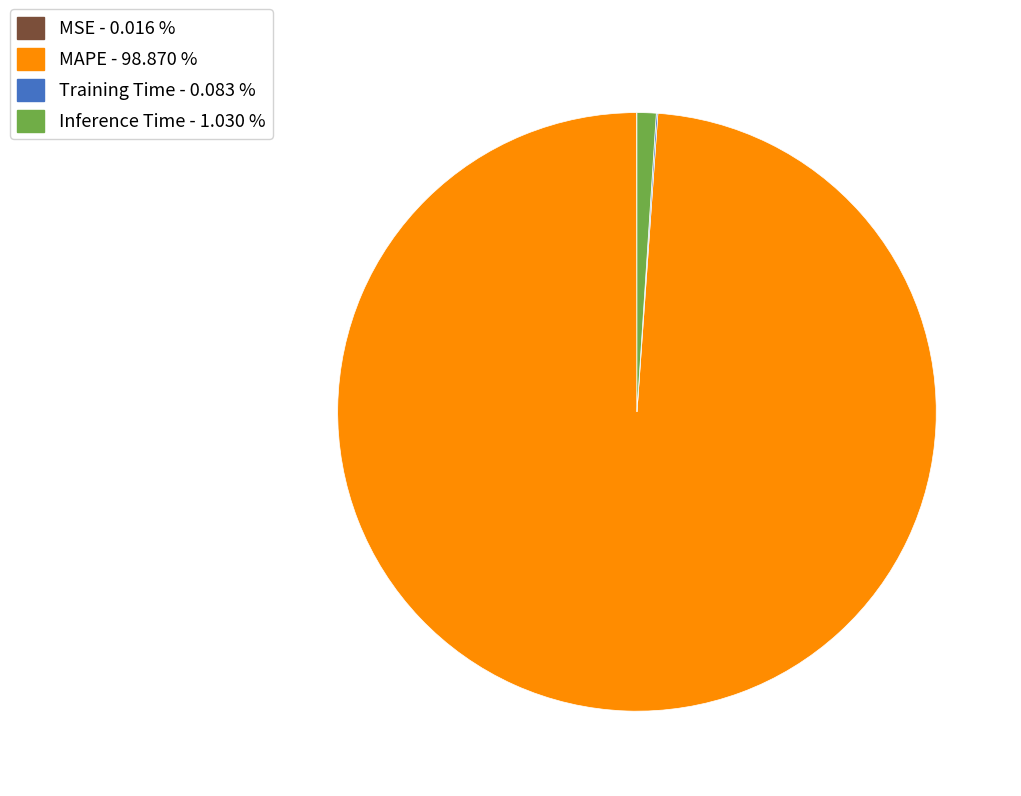

Does any single category account for the majority?

Yes